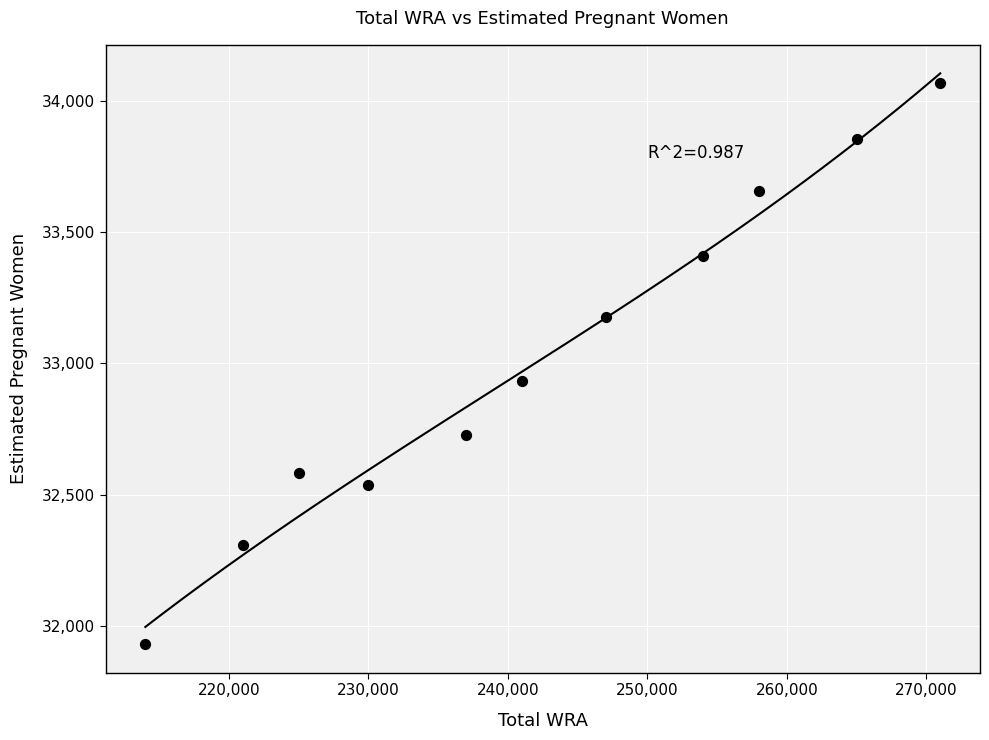

What is the average Y value?

33016.8